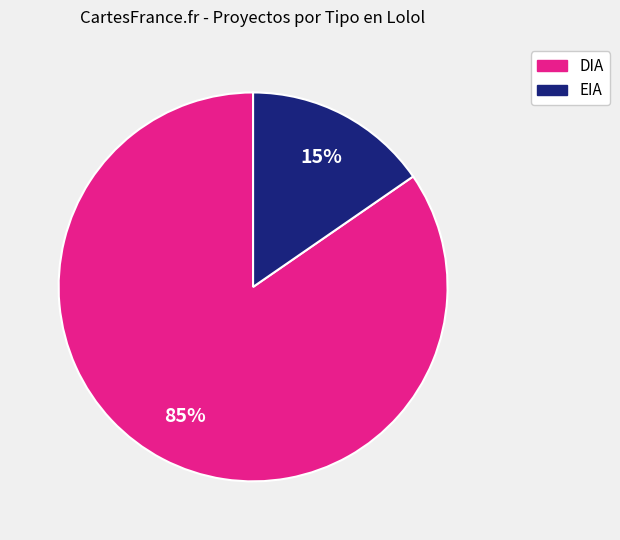

Which has a higher value, EIA or DIA?

DIA